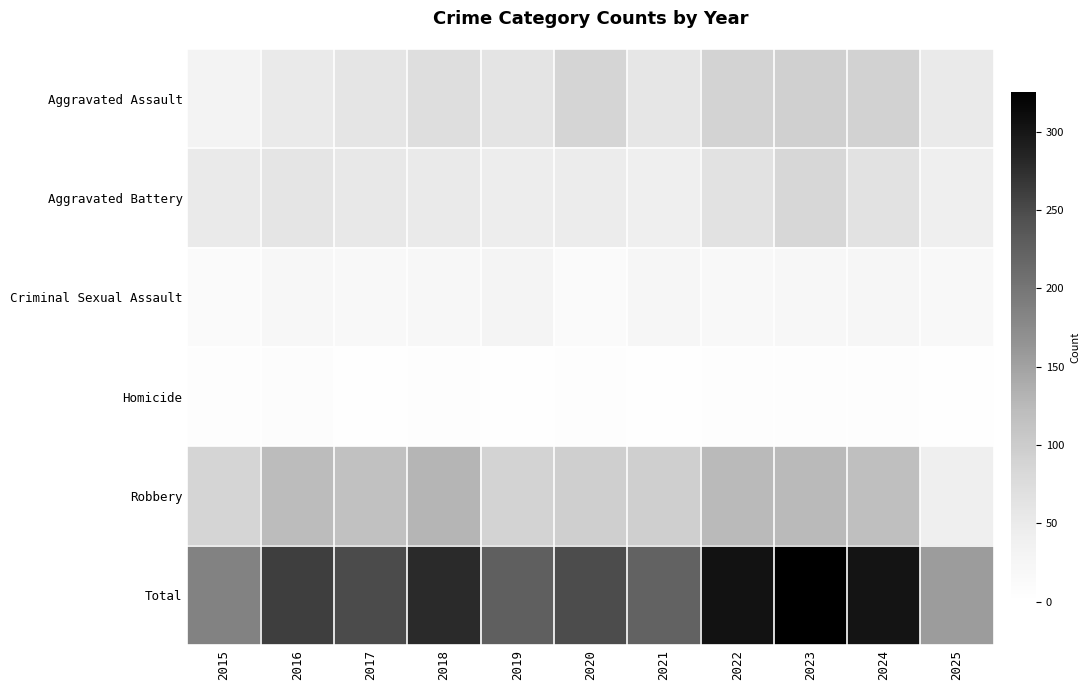

How many categories are shown in the chart?

11